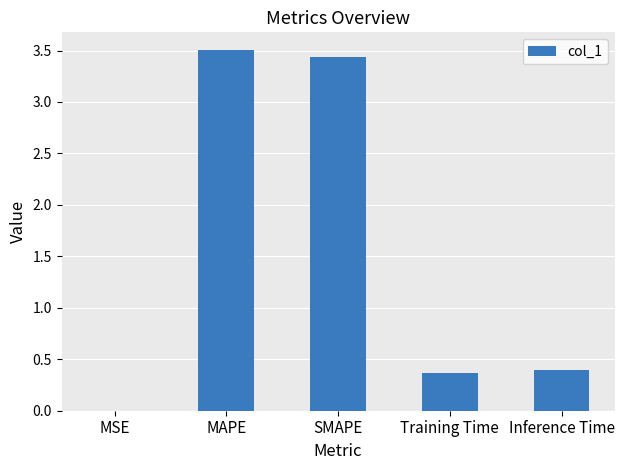

The chart shows a value of 0.2 at Inference Time. True or false?

False